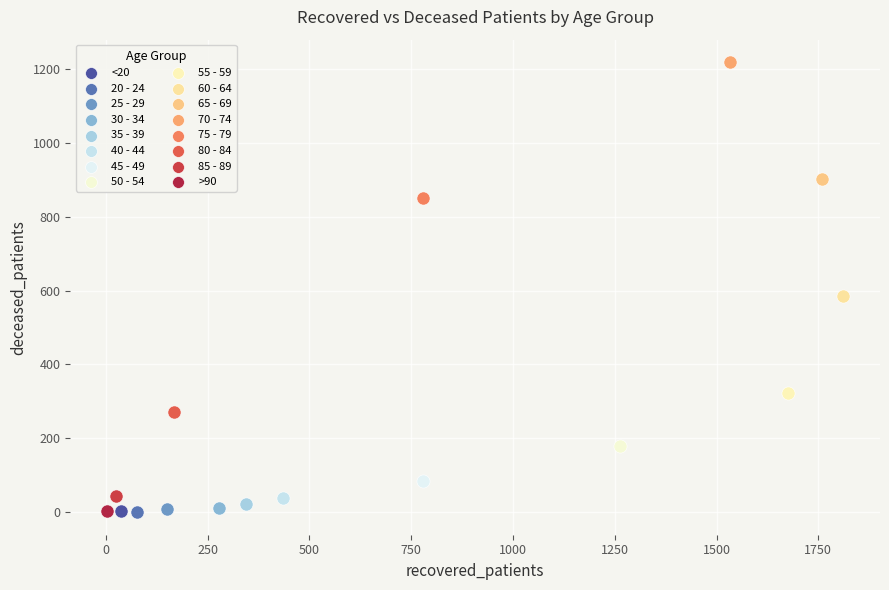

What are all the series names shown in the legend?

<20, 20 - 24, 25 - 29, 30 - 34, 35 - 39, 40 - 44, 45 - 49, 50 - 54, 55 - 59, 60 - 64, 65 - 69, 70 - 74, 75 - 79, 80 - 84, 85 - 89, >90